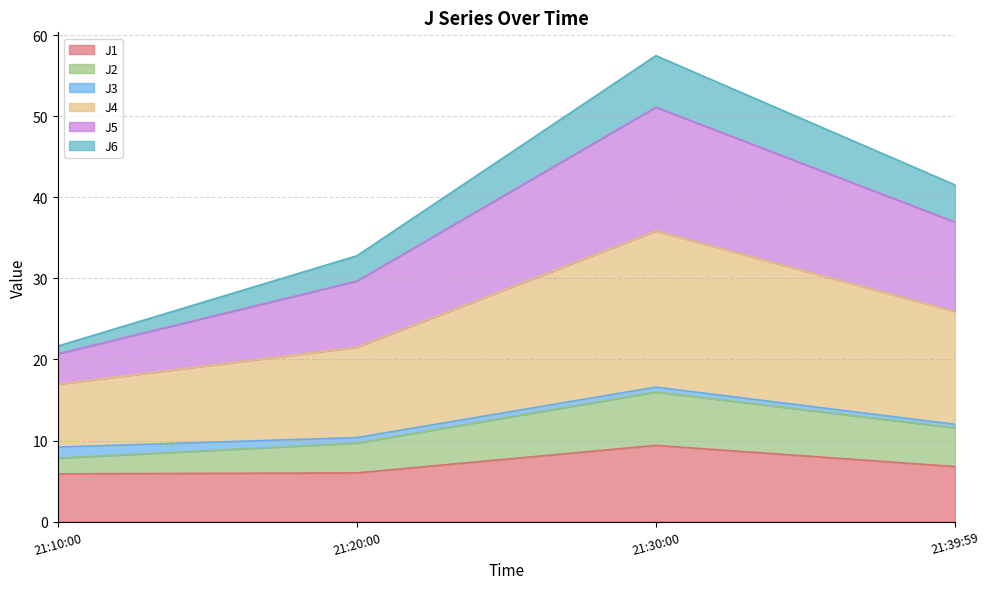

True or false: J2 has more than 0 points higher than both neighbors.

True